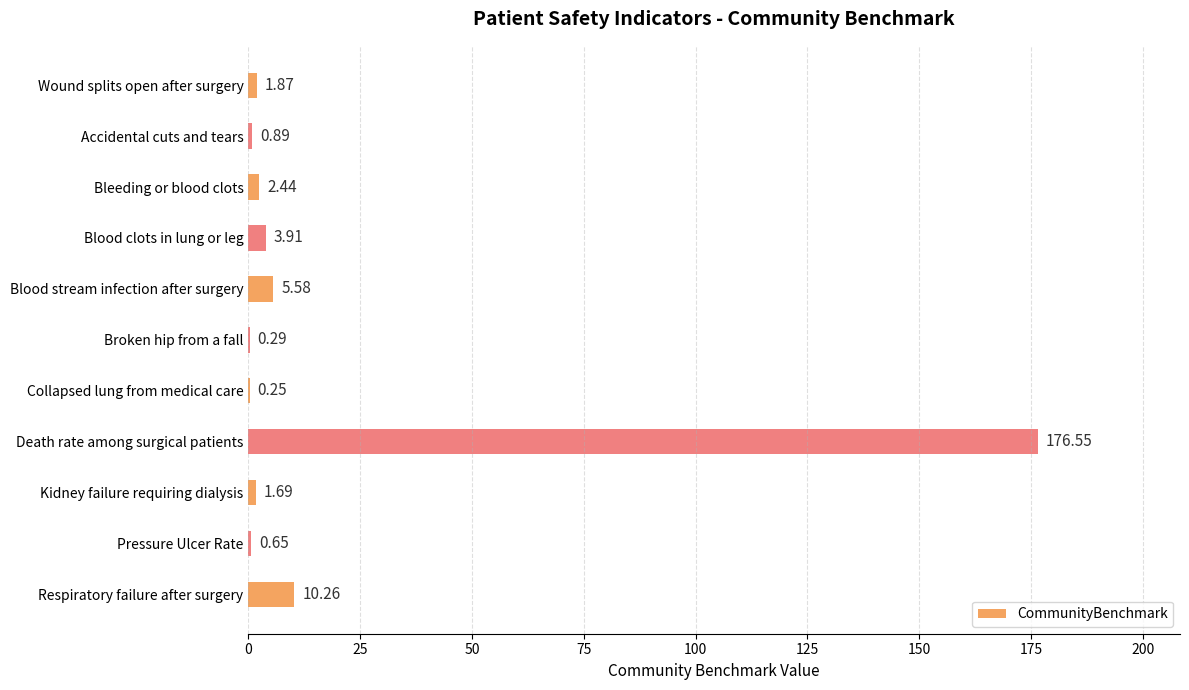

What is the sum of all values?

204.4